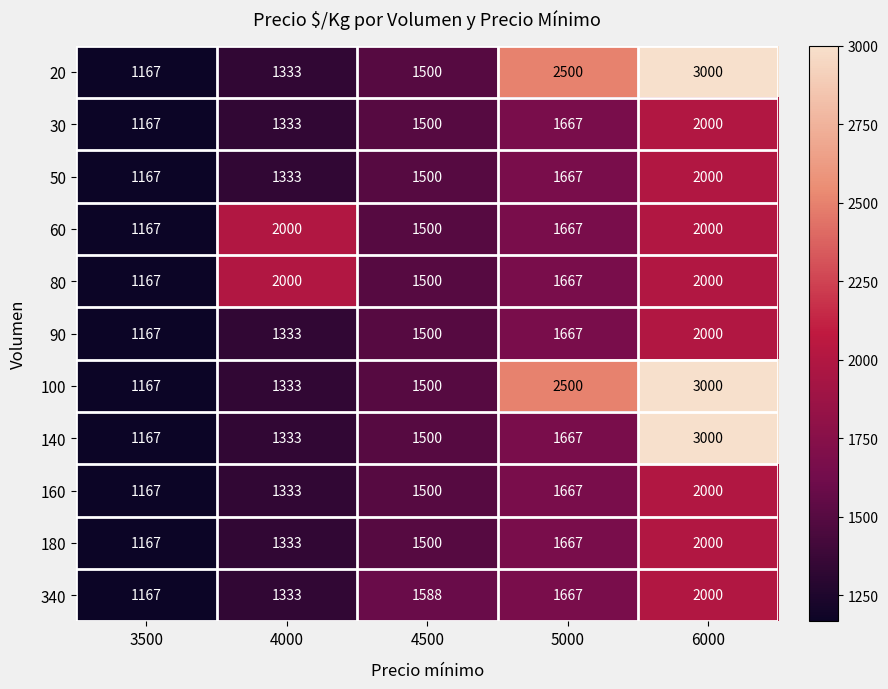

What is the average value of the 180 series?

1533